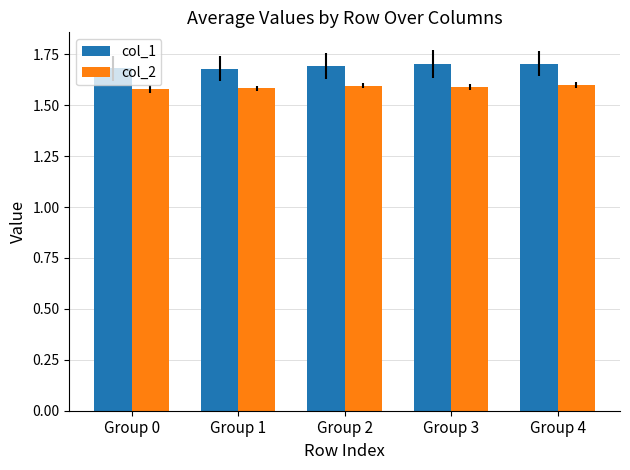

True or false: col_2 has a value of 1.6 at Group 2.

True